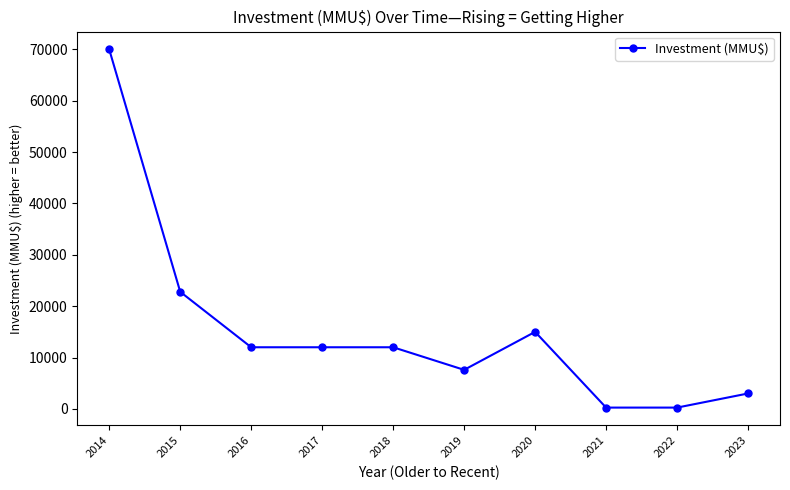

How many values are below 12000?

4